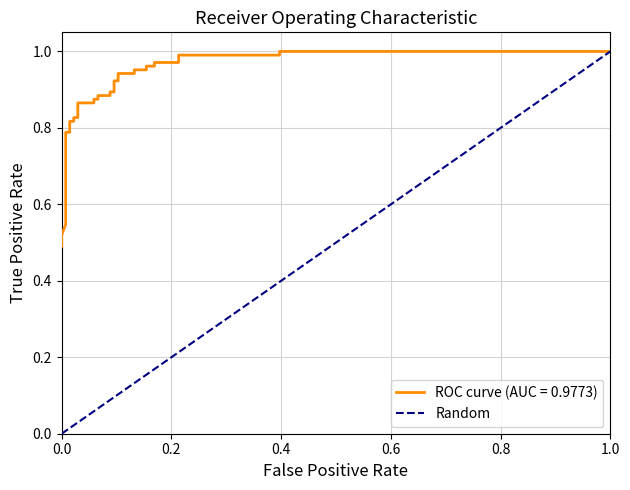

What is the greatest value displayed?

1